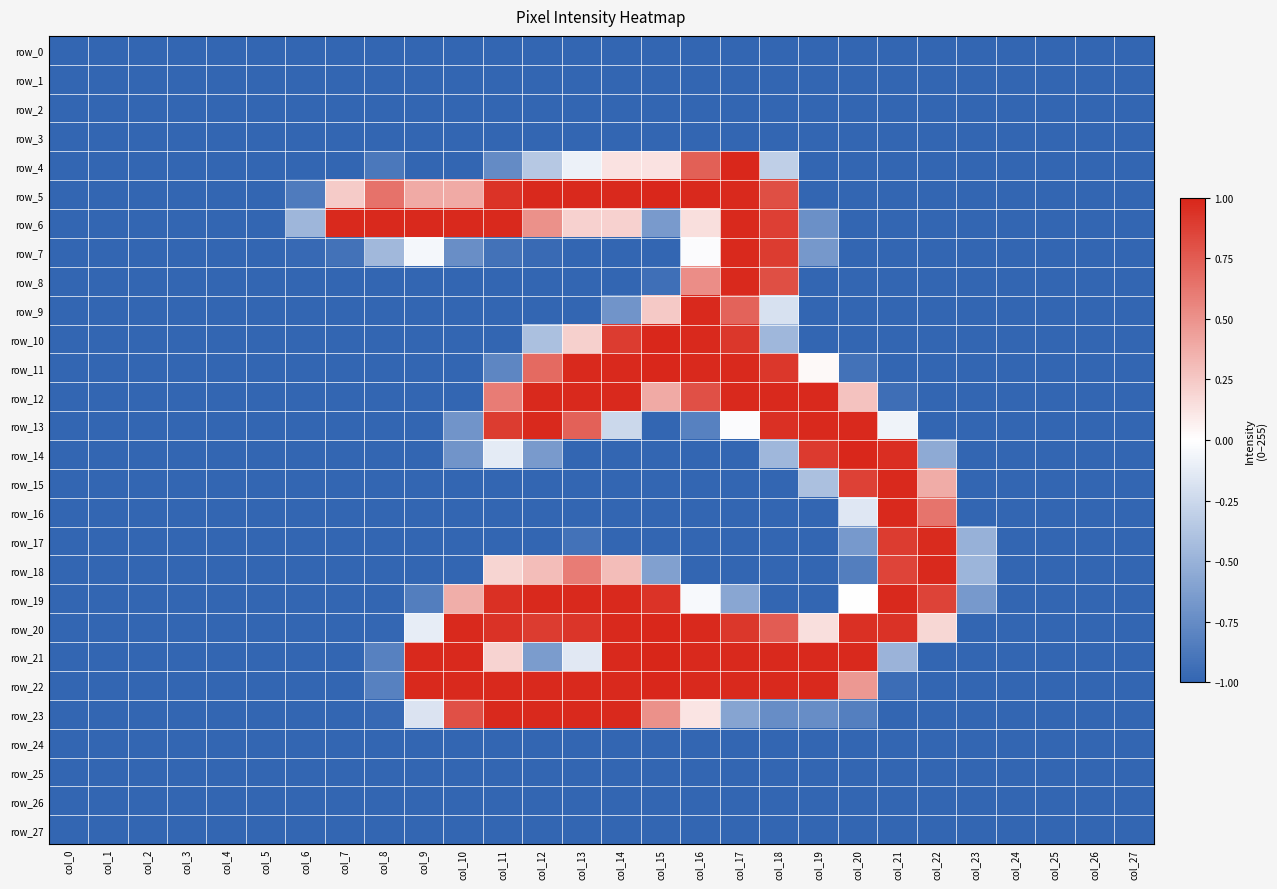

Reading left to right, transcribe all the data shown in this chart.

row_0: col_0=-1.0	col_1=-1.0	col_2=-1.0	col_3=-1.0	col_4=-1.0	col_5=-1.0	col_6=-1.0	col_7=-1.0	col_8=-1.0	col_9=-1.0	col_10=-1.0	col_11=-1.0	col_12=-1.0	col_13=-1.0	col_14=-1.0	col_15=-1.0	col_16=-1.0	col_17=-1.0	col_18=-1.0	col_19=-1.0	col_20=-1.0	col_21=-1.0	col_22=-1.0	col_23=-1.0	col_24=-1.0	col_25=-1.0	col_26=-1.0	col_27=-1.0
row_1: col_0=-1.0	col_1=-1.0	col_2=-1.0	col_3=-1.0	col_4=-1.0	col_5=-1.0	col_6=-1.0	col_7=-1.0	col_8=-1.0	col_9=-1.0	col_10=-1.0	col_11=-1.0	col_12=-1.0	col_13=-1.0	col_14=-1.0	col_15=-1.0	col_16=-1.0	col_17=-1.0	col_18=-1.0	col_19=-1.0	col_20=-1.0	col_21=-1.0	col_22=-1.0	col_23=-1.0	col_24=-1.0	col_25=-1.0	col_26=-1.0	col_27=-1.0
row_2: col_0=-1.0	col_1=-1.0	col_2=-1.0	col_3=-1.0	col_4=-1.0	col_5=-1.0	col_6=-1.0	col_7=-1.0	col_8=-1.0	col_9=-1.0	col_10=-1.0	col_11=-1.0	col_12=-1.0	col_13=-1.0	col_14=-1.0	col_15=-1.0	col_16=-1.0	col_17=-1.0	col_18=-1.0	col_19=-1.0	col_20=-1.0	col_21=-1.0	col_22=-1.0	col_23=-1.0	col_24=-1.0	col_25=-1.0	col_26=-1.0	col_27=-1.0
row_3: col_0=-1.0	col_1=-1.0	col_2=-1.0	col_3=-1.0	col_4=-1.0	col_5=-1.0	col_6=-1.0	col_7=-1.0	col_8=-1.0	col_9=-1.0	col_10=-1.0	col_11=-1.0	col_12=-1.0	col_13=-1.0	col_14=-1.0	col_15=-1.0	col_16=-1.0	col_17=-1.0	col_18=-1.0	col_19=-1.0	col_20=-1.0	col_21=-1.0	col_22=-1.0	col_23=-1.0	col_24=-1.0	col_25=-1.0	col_26=-1.0	col_27=-1.0
row_4: col_0=-1.0	col_1=-1.0	col_2=-1.0	col_3=-1.0	col_4=-1.0	col_5=-1.0	col_6=-1.0	col_7=-1.0	col_8=-0.9	col_9=-1.0	col_10=-1.0	col_11=-0.8	col_12=-0.4	col_13=-0.1	col_14=0.1	col_15=0.1	col_16=0.7	col_17=1.0	col_18=-0.3	col_19=-1.0	col_20=-1.0	col_21=-1.0	col_22=-1.0	col_23=-1.0	col_24=-1.0	col_25=-1.0	col_26=-1.0	col_27=-1.0
row_5: col_0=-1.0	col_1=-1.0	col_2=-1.0	col_3=-1.0	col_4=-1.0	col_5=-1.0	col_6=-0.9	col_7=0.2	col_8=0.6	col_9=0.4	col_10=0.4	col_11=0.9	col_12=1.0	col_13=1.0	col_14=1.0	col_15=1.0	col_16=1.0	col_17=1.0	col_18=0.8	col_19=-1.0	col_20=-1.0	col_21=-1.0	col_22=-1.0	col_23=-1.0	col_24=-1.0	col_25=-1.0	col_26=-1.0	col_27=-1.0
row_6: col_0=-1.0	col_1=-1.0	col_2=-1.0	col_3=-1.0	col_4=-1.0	col_5=-1.0	col_6=-0.5	col_7=1.0	col_8=1.0	col_9=1.0	col_10=1.0	col_11=1.0	col_12=0.5	col_13=0.2	col_14=0.2	col_15=-0.7	col_16=0.1	col_17=1.0	col_18=0.9	col_19=-0.7	col_20=-1.0	col_21=-1.0	col_22=-1.0	col_23=-1.0	col_24=-1.0	col_25=-1.0	col_26=-1.0	col_27=-1.0
row_7: col_0=-1.0	col_1=-1.0	col_2=-1.0	col_3=-1.0	col_4=-1.0	col_5=-1.0	col_6=-1.0	col_7=-0.9	col_8=-0.5	col_9=-0.1	col_10=-0.7	col_11=-0.9	col_12=-1.0	col_13=-1.0	col_14=-1.0	col_15=-1.0	col_16=-0.0	col_17=1.0	col_18=0.9	col_19=-0.7	col_20=-1.0	col_21=-1.0	col_22=-1.0	col_23=-1.0	col_24=-1.0	col_25=-1.0	col_26=-1.0	col_27=-1.0
row_8: col_0=-1.0	col_1=-1.0	col_2=-1.0	col_3=-1.0	col_4=-1.0	col_5=-1.0	col_6=-1.0	col_7=-1.0	col_8=-1.0	col_9=-1.0	col_10=-1.0	col_11=-1.0	col_12=-1.0	col_13=-1.0	col_14=-1.0	col_15=-0.9	col_16=0.5	col_17=1.0	col_18=0.8	col_19=-1.0	col_20=-1.0	col_21=-1.0	col_22=-1.0	col_23=-1.0	col_24=-1.0	col_25=-1.0	col_26=-1.0	col_27=-1.0
row_9: col_0=-1.0	col_1=-1.0	col_2=-1.0	col_3=-1.0	col_4=-1.0	col_5=-1.0	col_6=-1.0	col_7=-1.0	col_8=-1.0	col_9=-1.0	col_10=-1.0	col_11=-1.0	col_12=-1.0	col_13=-1.0	col_14=-0.7	col_15=0.2	col_16=1.0	col_17=0.7	col_18=-0.2	col_19=-1.0	col_20=-1.0	col_21=-1.0	col_22=-1.0	col_23=-1.0	col_24=-1.0	col_25=-1.0	col_26=-1.0	col_27=-1.0
row_10: col_0=-1.0	col_1=-1.0	col_2=-1.0	col_3=-1.0	col_4=-1.0	col_5=-1.0	col_6=-1.0	col_7=-1.0	col_8=-1.0	col_9=-1.0	col_10=-1.0	col_11=-1.0	col_12=-0.4	col_13=0.2	col_14=0.9	col_15=1.0	col_16=1.0	col_17=0.9	col_18=-0.5	col_19=-1.0	col_20=-1.0	col_21=-1.0	col_22=-1.0	col_23=-1.0	col_24=-1.0	col_25=-1.0	col_26=-1.0	col_27=-1.0
row_11: col_0=-1.0	col_1=-1.0	col_2=-1.0	col_3=-1.0	col_4=-1.0	col_5=-1.0	col_6=-1.0	col_7=-1.0	col_8=-1.0	col_9=-1.0	col_10=-1.0	col_11=-0.8	col_12=0.7	col_13=1.0	col_14=1.0	col_15=1.0	col_16=1.0	col_17=1.0	col_18=0.9	col_19=0.0	col_20=-0.9	col_21=-1.0	col_22=-1.0	col_23=-1.0	col_24=-1.0	col_25=-1.0	col_26=-1.0	col_27=-1.0
row_12: col_0=-1.0	col_1=-1.0	col_2=-1.0	col_3=-1.0	col_4=-1.0	col_5=-1.0	col_6=-1.0	col_7=-1.0	col_8=-1.0	col_9=-1.0	col_10=-1.0	col_11=0.6	col_12=1.0	col_13=1.0	col_14=1.0	col_15=0.4	col_16=0.8	col_17=1.0	col_18=1.0	col_19=1.0	col_20=0.3	col_21=-0.9	col_22=-1.0	col_23=-1.0	col_24=-1.0	col_25=-1.0	col_26=-1.0	col_27=-1.0
row_13: col_0=-1.0	col_1=-1.0	col_2=-1.0	col_3=-1.0	col_4=-1.0	col_5=-1.0	col_6=-1.0	col_7=-1.0	col_8=-1.0	col_9=-1.0	col_10=-0.7	col_11=0.9	col_12=1.0	col_13=0.7	col_14=-0.3	col_15=-1.0	col_16=-0.8	col_17=-0.0	col_18=1.0	col_19=1.0	col_20=1.0	col_21=-0.1	col_22=-1.0	col_23=-1.0	col_24=-1.0	col_25=-1.0	col_26=-1.0	col_27=-1.0
row_14: col_0=-1.0	col_1=-1.0	col_2=-1.0	col_3=-1.0	col_4=-1.0	col_5=-1.0	col_6=-1.0	col_7=-1.0	col_8=-1.0	col_9=-1.0	col_10=-0.7	col_11=-0.1	col_12=-0.7	col_13=-1.0	col_14=-1.0	col_15=-1.0	col_16=-1.0	col_17=-1.0	col_18=-0.5	col_19=0.9	col_20=1.0	col_21=1.0	col_22=-0.6	col_23=-1.0	col_24=-1.0	col_25=-1.0	col_26=-1.0	col_27=-1.0
row_15: col_0=-1.0	col_1=-1.0	col_2=-1.0	col_3=-1.0	col_4=-1.0	col_5=-1.0	col_6=-1.0	col_7=-1.0	col_8=-1.0	col_9=-1.0	col_10=-1.0	col_11=-1.0	col_12=-1.0	col_13=-1.0	col_14=-1.0	col_15=-1.0	col_16=-1.0	col_17=-1.0	col_18=-1.0	col_19=-0.4	col_20=0.9	col_21=1.0	col_22=0.4	col_23=-1.0	col_24=-1.0	col_25=-1.0	col_26=-1.0	col_27=-1.0
row_16: col_0=-1.0	col_1=-1.0	col_2=-1.0	col_3=-1.0	col_4=-1.0	col_5=-1.0	col_6=-1.0	col_7=-1.0	col_8=-1.0	col_9=-1.0	col_10=-1.0	col_11=-1.0	col_12=-1.0	col_13=-1.0	col_14=-1.0	col_15=-1.0	col_16=-1.0	col_17=-1.0	col_18=-1.0	col_19=-1.0	col_20=-0.2	col_21=1.0	col_22=0.6	col_23=-1.0	col_24=-1.0	col_25=-1.0	col_26=-1.0	col_27=-1.0
row_17: col_0=-1.0	col_1=-1.0	col_2=-1.0	col_3=-1.0	col_4=-1.0	col_5=-1.0	col_6=-1.0	col_7=-1.0	col_8=-1.0	col_9=-1.0	col_10=-1.0	col_11=-1.0	col_12=-1.0	col_13=-0.9	col_14=-1.0	col_15=-1.0	col_16=-1.0	col_17=-1.0	col_18=-1.0	col_19=-1.0	col_20=-0.7	col_21=0.9	col_22=1.0	col_23=-0.5	col_24=-1.0	col_25=-1.0	col_26=-1.0	col_27=-1.0
row_18: col_0=-1.0	col_1=-1.0	col_2=-1.0	col_3=-1.0	col_4=-1.0	col_5=-1.0	col_6=-1.0	col_7=-1.0	col_8=-1.0	col_9=-1.0	col_10=-1.0	col_11=0.2	col_12=0.3	col_13=0.6	col_14=0.3	col_15=-0.6	col_16=-1.0	col_17=-1.0	col_18=-1.0	col_19=-1.0	col_20=-0.8	col_21=0.9	col_22=1.0	col_23=-0.5	col_24=-1.0	col_25=-1.0	col_26=-1.0	col_27=-1.0
row_19: col_0=-1.0	col_1=-1.0	col_2=-1.0	col_3=-1.0	col_4=-1.0	col_5=-1.0	col_6=-1.0	col_7=-1.0	col_8=-1.0	col_9=-0.8	col_10=0.4	col_11=1.0	col_12=1.0	col_13=1.0	col_14=1.0	col_15=0.9	col_16=-0.0	col_17=-0.6	col_18=-1.0	col_19=-1.0	col_20=0.0	col_21=1.0	col_22=0.9	col_23=-0.7	col_24=-1.0	col_25=-1.0	col_26=-1.0	col_27=-1.0
row_20: col_0=-1.0	col_1=-1.0	col_2=-1.0	col_3=-1.0	col_4=-1.0	col_5=-1.0	col_6=-1.0	col_7=-1.0	col_8=-1.0	col_9=-0.1	col_10=1.0	col_11=0.9	col_12=0.9	col_13=0.9	col_14=1.0	col_15=1.0	col_16=1.0	col_17=0.9	col_18=0.7	col_19=0.1	col_20=1.0	col_21=0.9	col_22=0.2	col_23=-1.0	col_24=-1.0	col_25=-1.0	col_26=-1.0	col_27=-1.0
row_21: col_0=-1.0	col_1=-1.0	col_2=-1.0	col_3=-1.0	col_4=-1.0	col_5=-1.0	col_6=-1.0	col_7=-1.0	col_8=-0.8	col_9=1.0	col_10=1.0	col_11=0.2	col_12=-0.6	col_13=-0.1	col_14=1.0	col_15=1.0	col_16=1.0	col_17=1.0	col_18=1.0	col_19=1.0	col_20=1.0	col_21=-0.5	col_22=-1.0	col_23=-1.0	col_24=-1.0	col_25=-1.0	col_26=-1.0	col_27=-1.0
row_22: col_0=-1.0	col_1=-1.0	col_2=-1.0	col_3=-1.0	col_4=-1.0	col_5=-1.0	col_6=-1.0	col_7=-1.0	col_8=-0.8	col_9=1.0	col_10=1.0	col_11=1.0	col_12=1.0	col_13=1.0	col_14=1.0	col_15=1.0	col_16=1.0	col_17=1.0	col_18=1.0	col_19=1.0	col_20=0.5	col_21=-1.0	col_22=-1.0	col_23=-1.0	col_24=-1.0	col_25=-1.0	col_26=-1.0	col_27=-1.0
row_23: col_0=-1.0	col_1=-1.0	col_2=-1.0	col_3=-1.0	col_4=-1.0	col_5=-1.0	col_6=-1.0	col_7=-1.0	col_8=-1.0	col_9=-0.2	col_10=0.8	col_11=1.0	col_12=1.0	col_13=1.0	col_14=1.0	col_15=0.5	col_16=0.1	col_17=-0.6	col_18=-0.7	col_19=-0.7	col_20=-0.8	col_21=-1.0	col_22=-1.0	col_23=-1.0	col_24=-1.0	col_25=-1.0	col_26=-1.0	col_27=-1.0
row_24: col_0=-1.0	col_1=-1.0	col_2=-1.0	col_3=-1.0	col_4=-1.0	col_5=-1.0	col_6=-1.0	col_7=-1.0	col_8=-1.0	col_9=-1.0	col_10=-1.0	col_11=-1.0	col_12=-1.0	col_13=-1.0	col_14=-1.0	col_15=-1.0	col_16=-1.0	col_17=-1.0	col_18=-1.0	col_19=-1.0	col_20=-1.0	col_21=-1.0	col_22=-1.0	col_23=-1.0	col_24=-1.0	col_25=-1.0	col_26=-1.0	col_27=-1.0
row_25: col_0=-1.0	col_1=-1.0	col_2=-1.0	col_3=-1.0	col_4=-1.0	col_5=-1.0	col_6=-1.0	col_7=-1.0	col_8=-1.0	col_9=-1.0	col_10=-1.0	col_11=-1.0	col_12=-1.0	col_13=-1.0	col_14=-1.0	col_15=-1.0	col_16=-1.0	col_17=-1.0	col_18=-1.0	col_19=-1.0	col_20=-1.0	col_21=-1.0	col_22=-1.0	col_23=-1.0	col_24=-1.0	col_25=-1.0	col_26=-1.0	col_27=-1.0
row_26: col_0=-1.0	col_1=-1.0	col_2=-1.0	col_3=-1.0	col_4=-1.0	col_5=-1.0	col_6=-1.0	col_7=-1.0	col_8=-1.0	col_9=-1.0	col_10=-1.0	col_11=-1.0	col_12=-1.0	col_13=-1.0	col_14=-1.0	col_15=-1.0	col_16=-1.0	col_17=-1.0	col_18=-1.0	col_19=-1.0	col_20=-1.0	col_21=-1.0	col_22=-1.0	col_23=-1.0	col_24=-1.0	col_25=-1.0	col_26=-1.0	col_27=-1.0
row_27: col_0=-1.0	col_1=-1.0	col_2=-1.0	col_3=-1.0	col_4=-1.0	col_5=-1.0	col_6=-1.0	col_7=-1.0	col_8=-1.0	col_9=-1.0	col_10=-1.0	col_11=-1.0	col_12=-1.0	col_13=-1.0	col_14=-1.0	col_15=-1.0	col_16=-1.0	col_17=-1.0	col_18=-1.0	col_19=-1.0	col_20=-1.0	col_21=-1.0	col_22=-1.0	col_23=-1.0	col_24=-1.0	col_25=-1.0	col_26=-1.0	col_27=-1.0